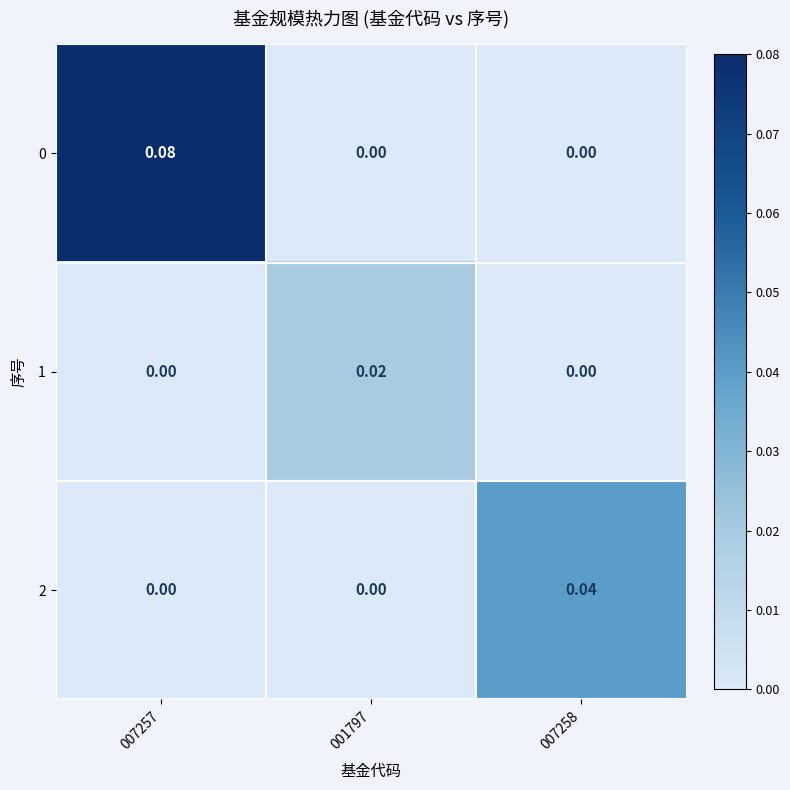

Rank the series by their average value, from highest to lowest.

0, 2, 1